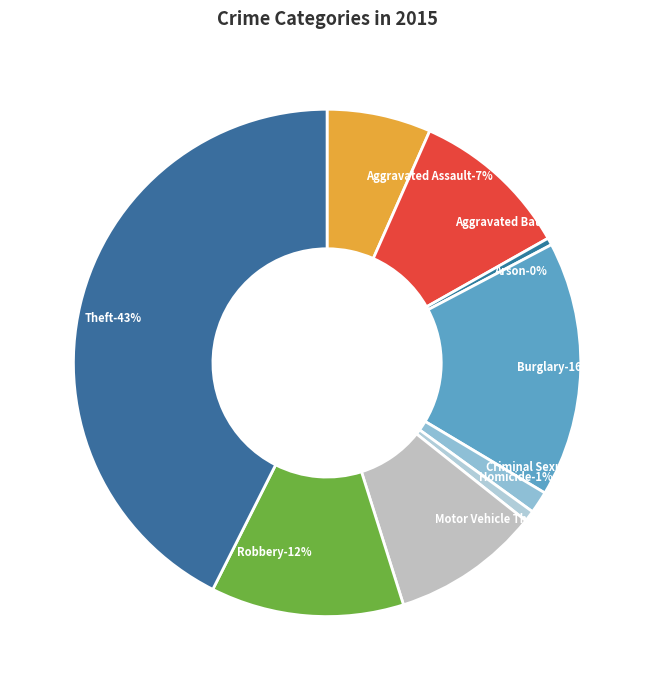

Approximately how many times larger is the value at Burglary compared to Motor Vehicle Theft?

1.7